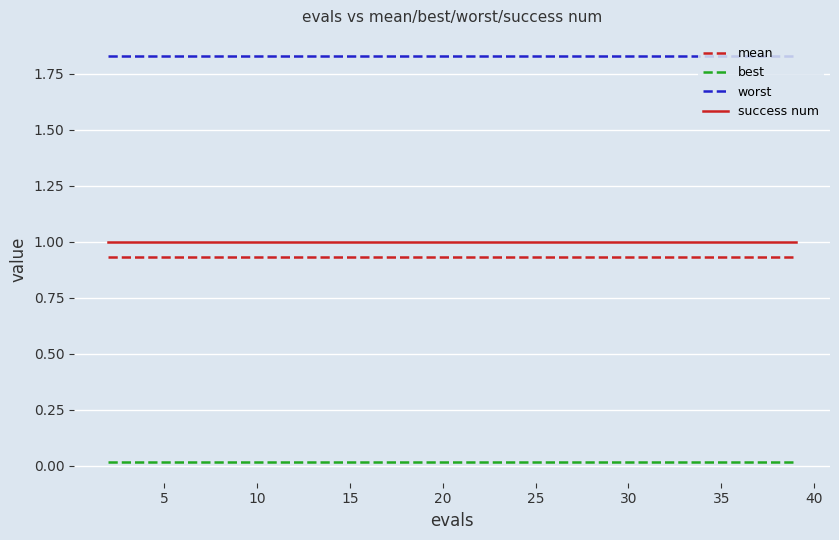

True or false: mean and best intersect in this chart.

False